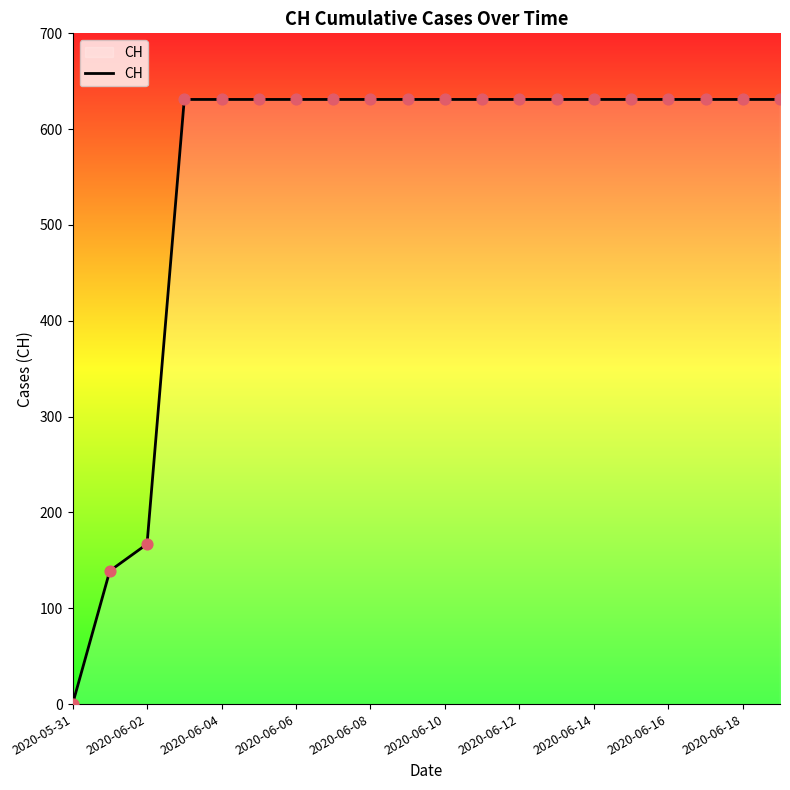

What is the greatest value displayed?

631